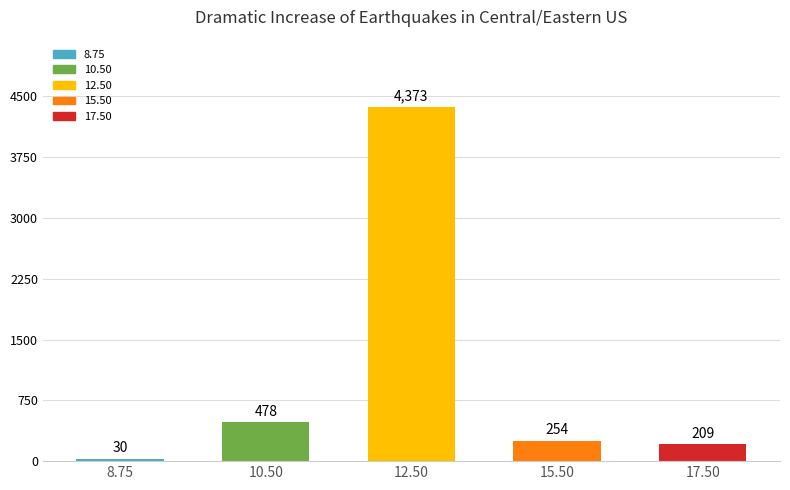

What is the label of the 4th bar from the right?

10.50